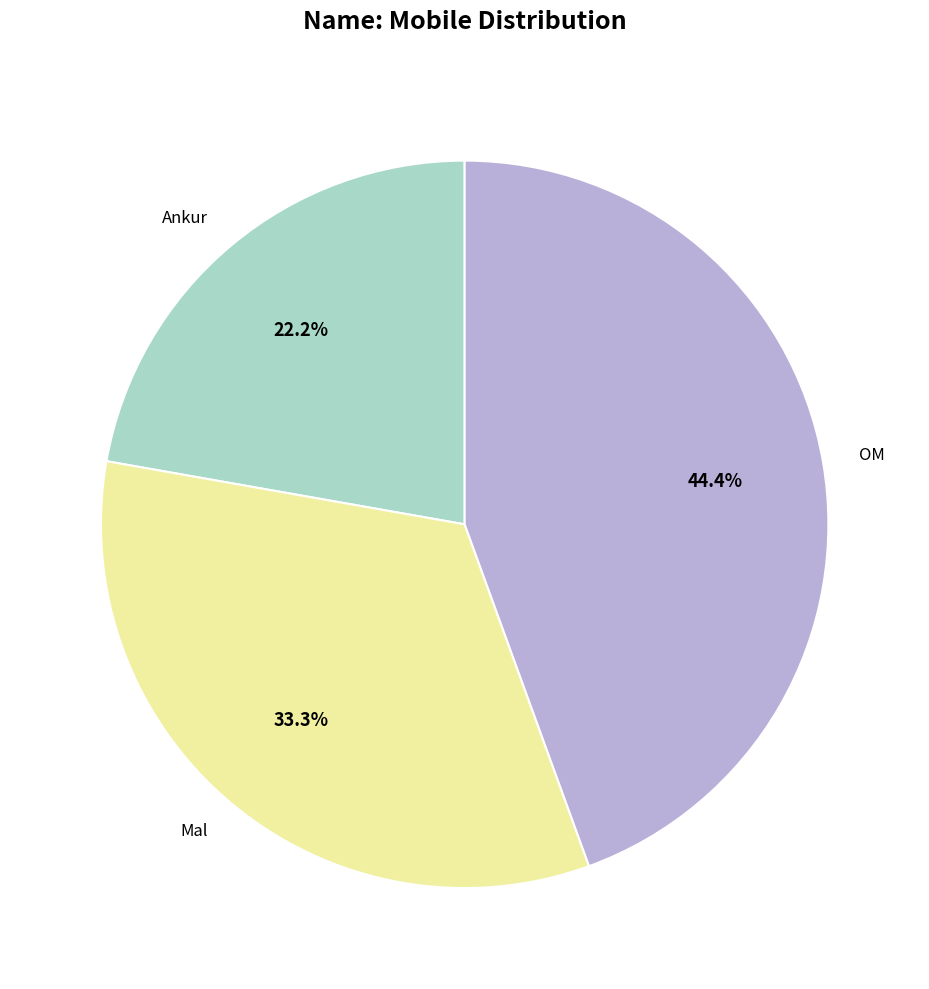

What is the ratio of the value at OM to the value at Mal?

1.3